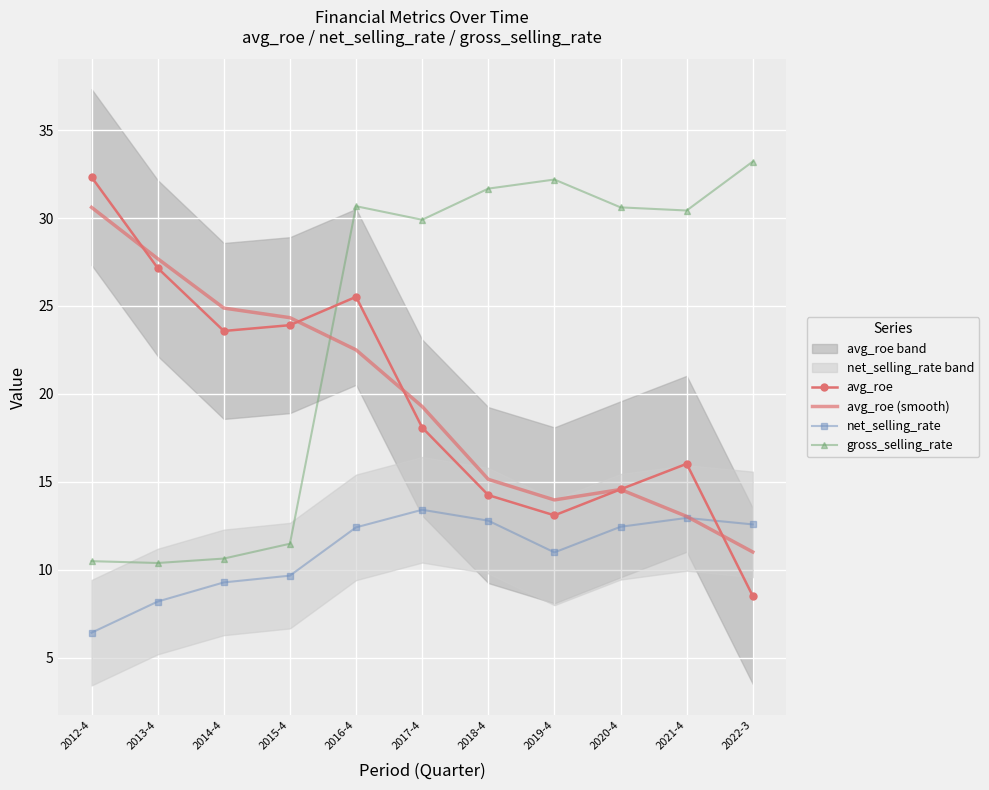

At which category does gross_selling_rate reach its first local peak?

2016-4